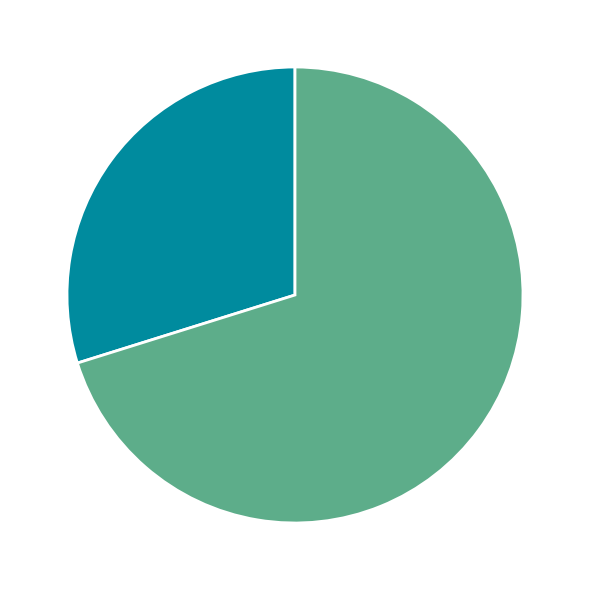

To the nearest percent, what percentage of the pie is 2?

70%